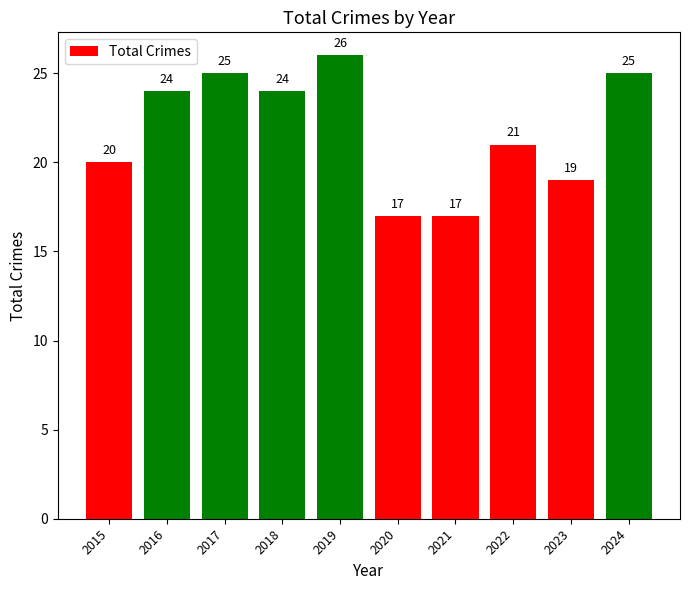

The value at 2020 is 30. True or false?

False